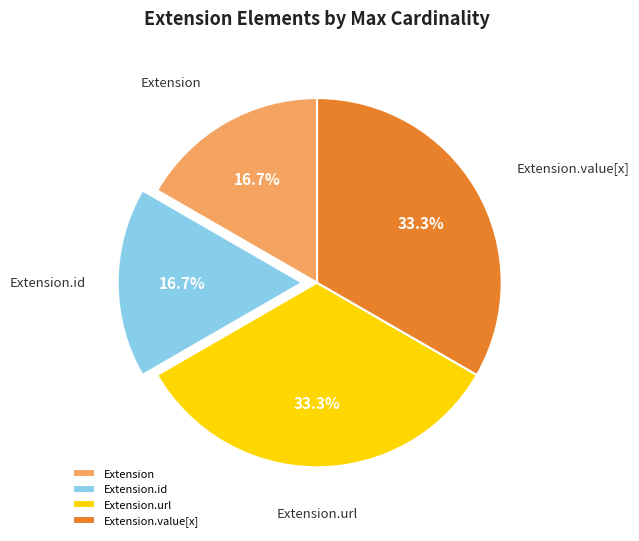

The Extension.id slice represents 38% of the pie. True or false?

False